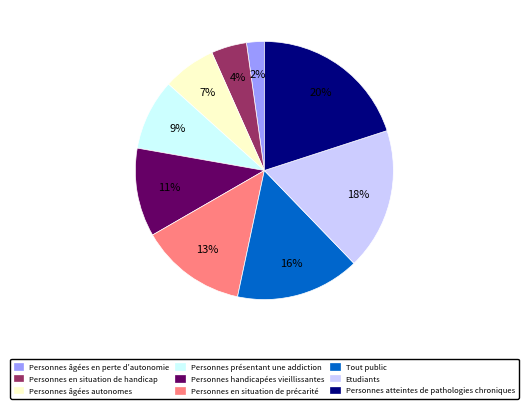

Is the sum of Personnes en situation de handicap and Etudiants greater than half?

No